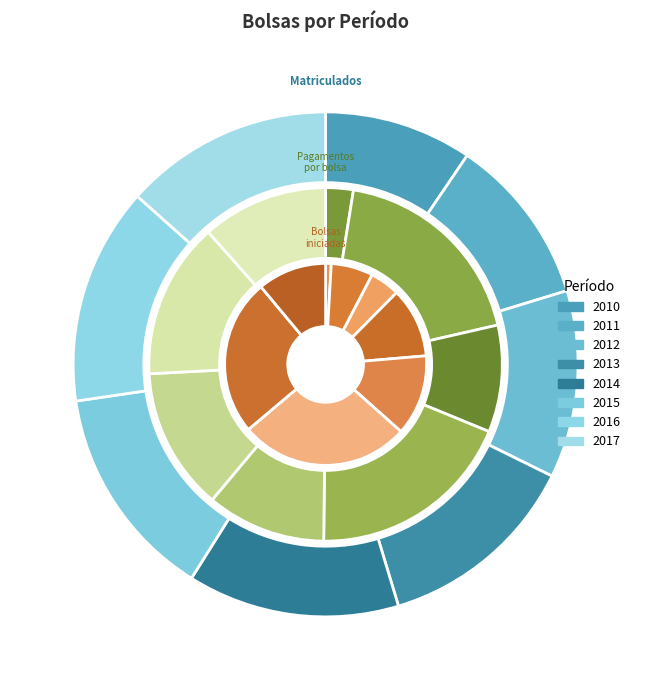

Is it true that 2011 is 11% of the pie?

True